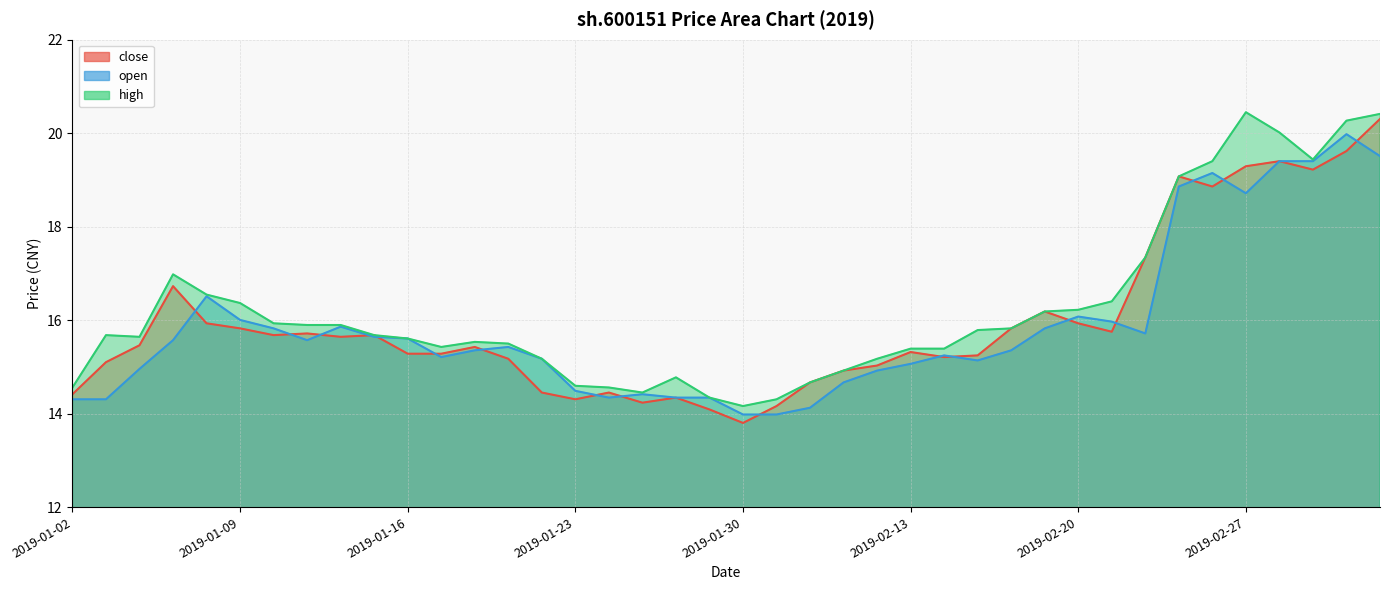

What is the spread (max minus min) of values at 2019-01-11?

0.3